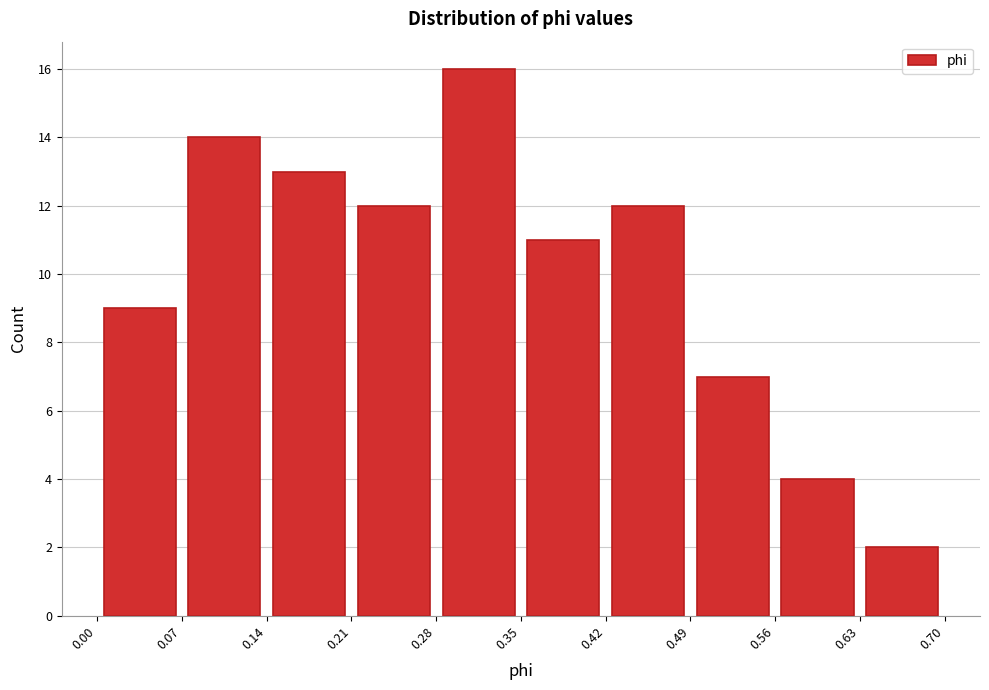

Reading left to right, transcribe this chart: for each bar, give the range it covers on the x-axis and its height. The values are not printed on the chart, so give them approximately, as read against the axis.

0.00 to 0.07: 9
0.07 to 0.14: 14
0.14 to 0.21: 13
0.21 to 0.28: 12
0.28 to 0.35: 16
0.35 to 0.42: 11
0.42 to 0.49: 12
0.49 to 0.56: 7
0.56 to 0.63: 4
0.63 to 0.70: 2